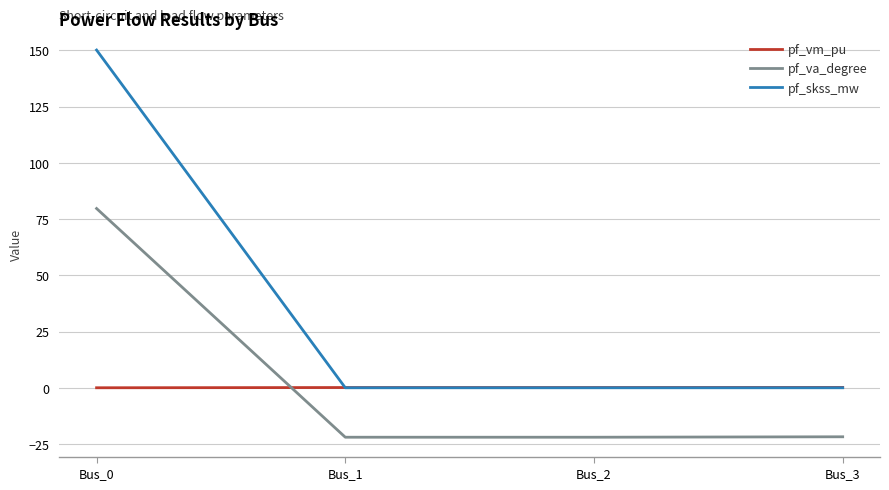

What is the greatest value displayed?

150.1